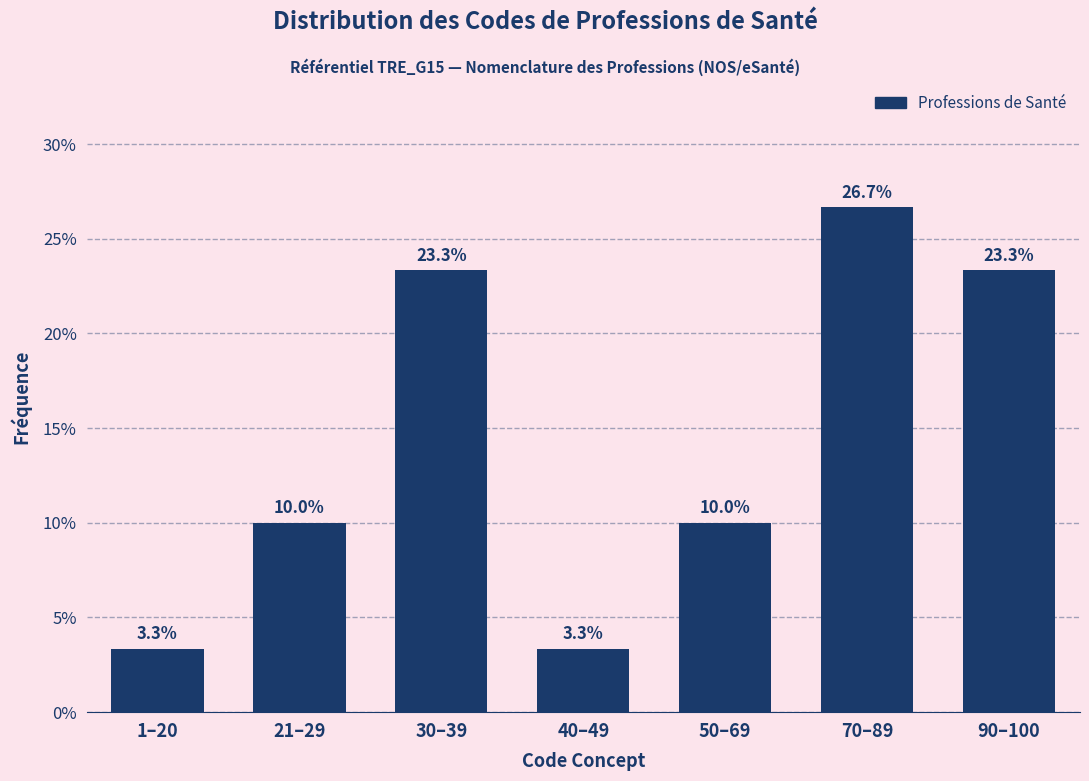

Reading right to left, what are all the values shown in this chart?

23.3	26.7	10.0	3.3	23.3	10.0	3.3